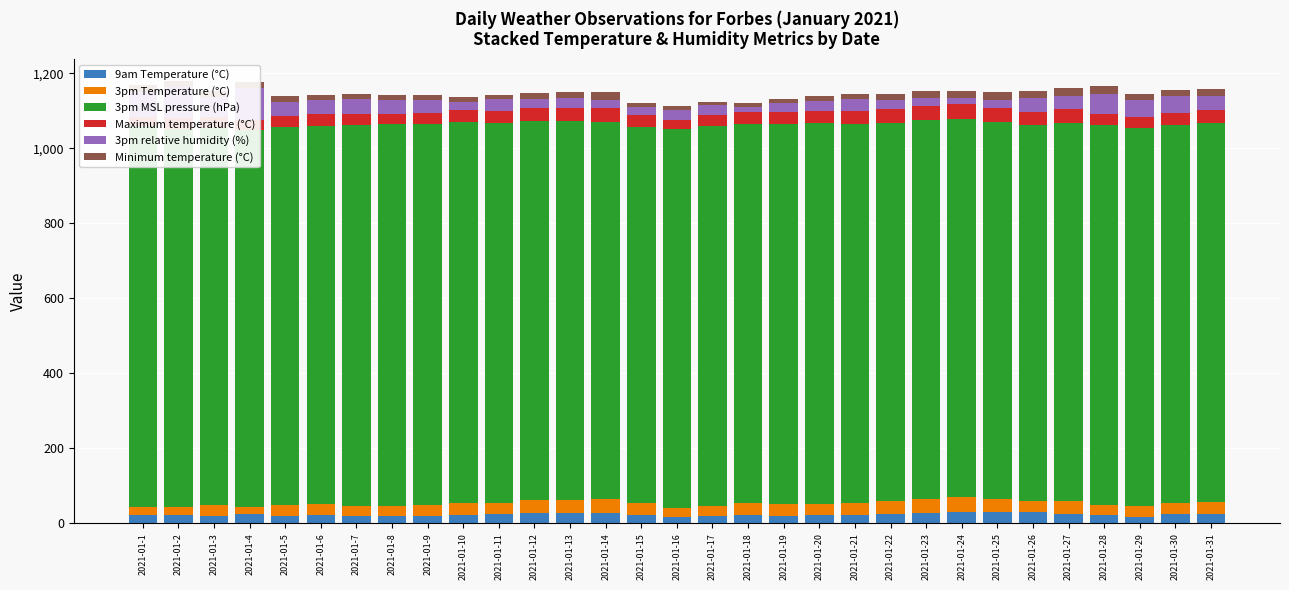

Rank the series at 2021-01-8 from highest to lowest value.

3pm MSL pressure (hPa), 3pm relative humidity (%), Maximum temperature (°C), 3pm Temperature (°C), 9am Temperature (°C), Minimum temperature (°C)